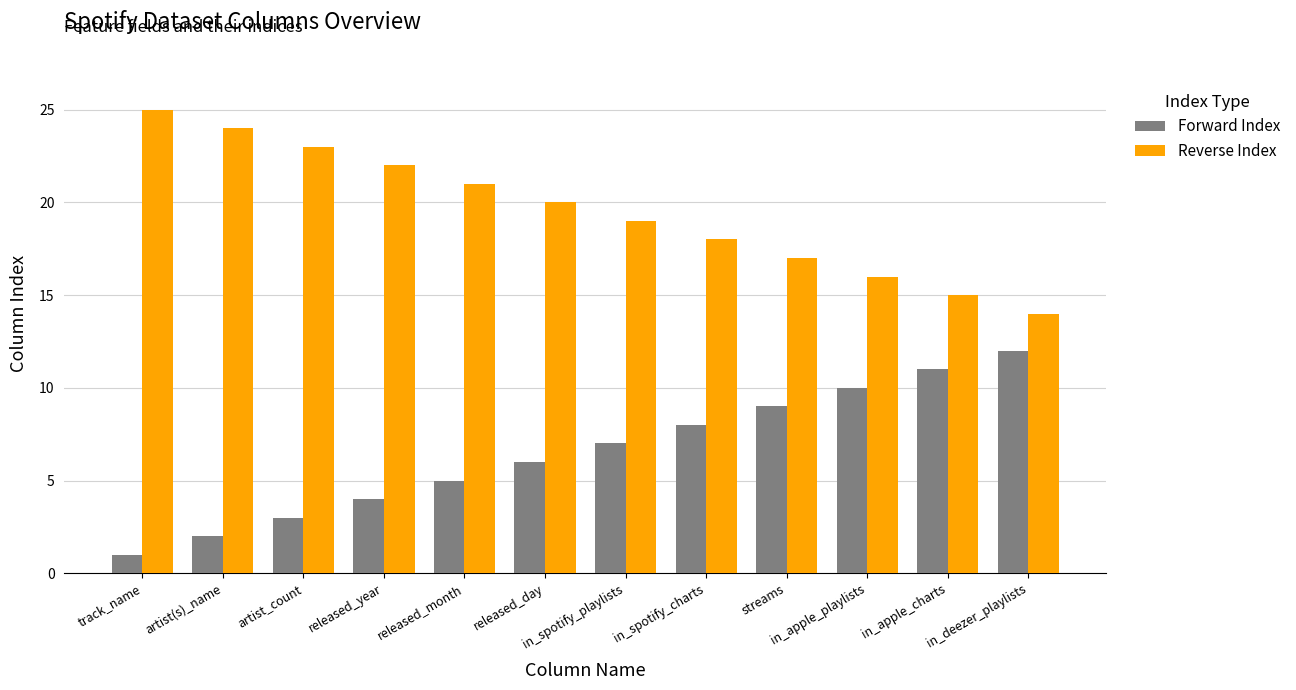

What is the minimum value for Forward Index?

1